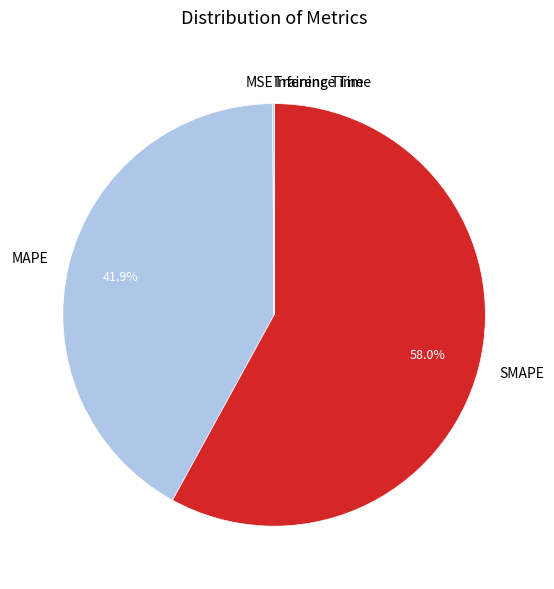

What is the ratio of the value at SMAPE to the value at MAPE?

1.4